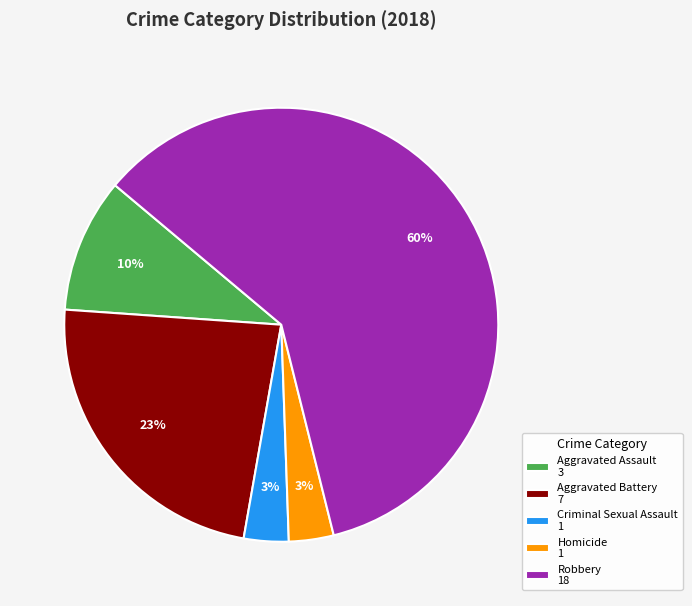

What is the largest slice in the pie chart?

Robbery